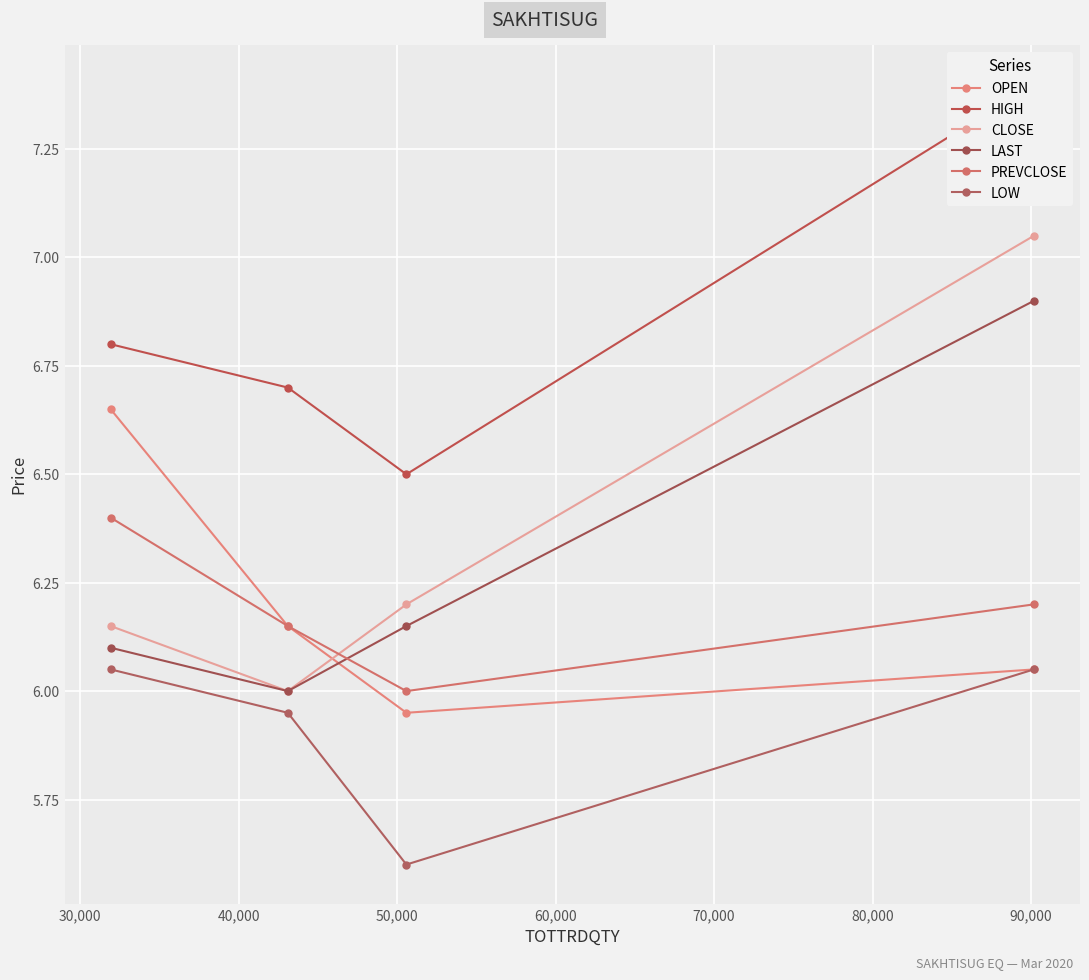

What value does the OPEN series have at 40,000?

6.2